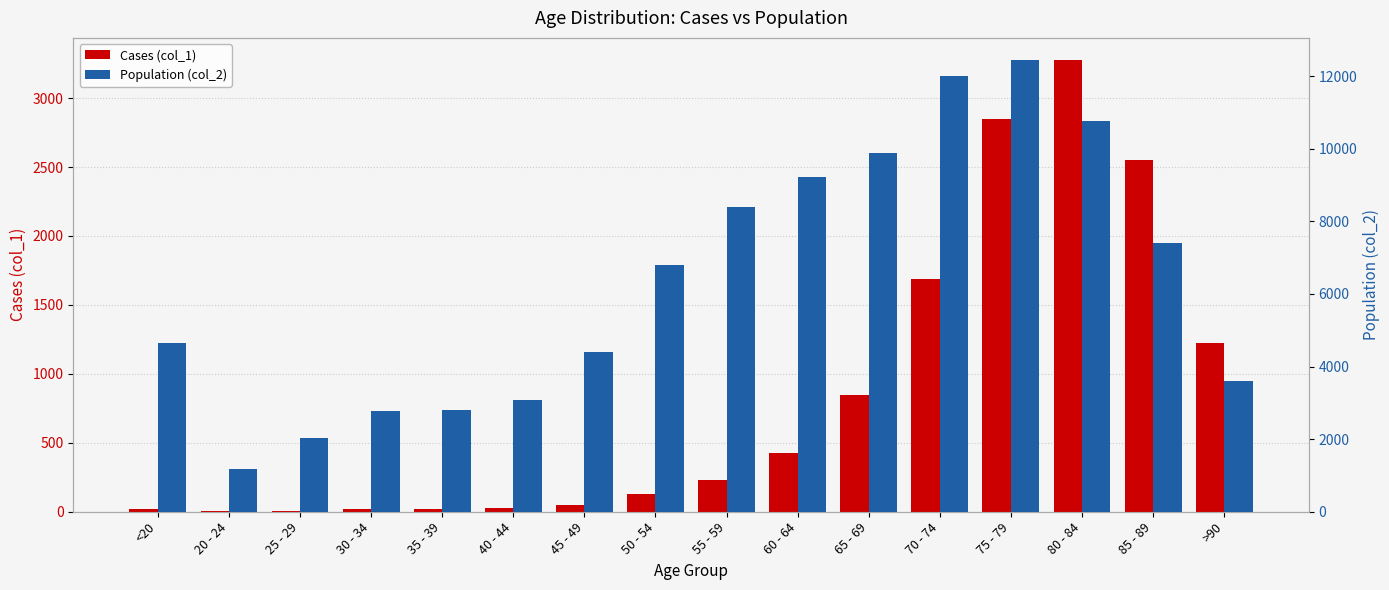

What is the maximum value for Cases (col_1)?

3273